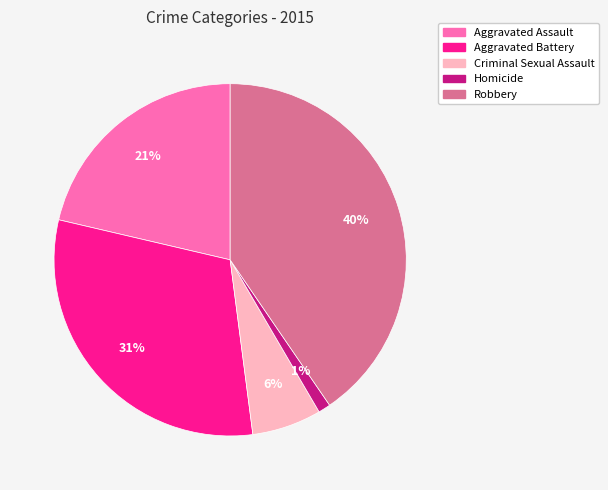

To the nearest percent, what is the average slice percentage?

20%